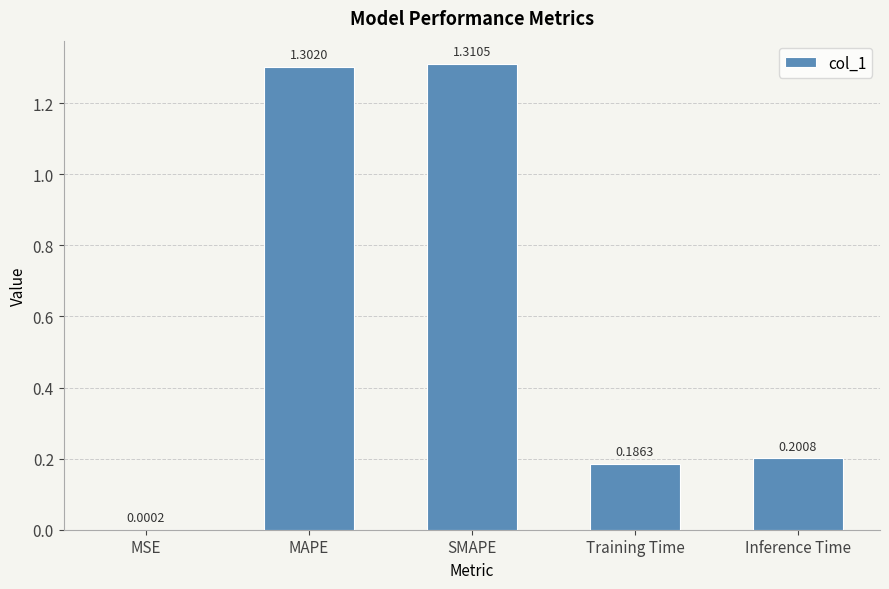

What is the change in value from MSE to Training Time?

+0.2